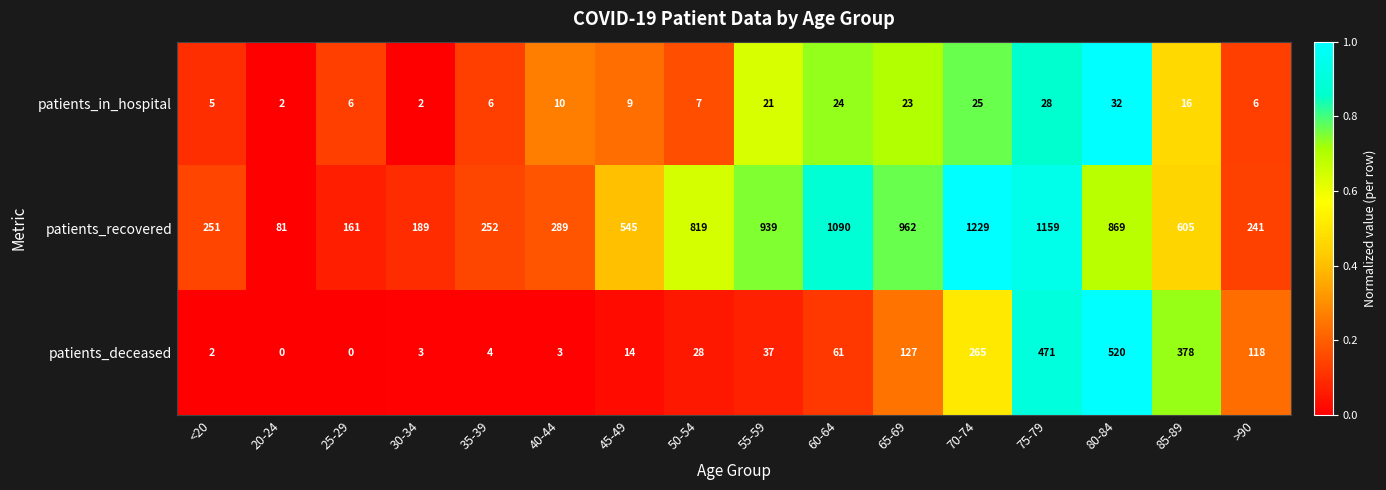

Which series has the largest range (max minus min)?

patients_recovered